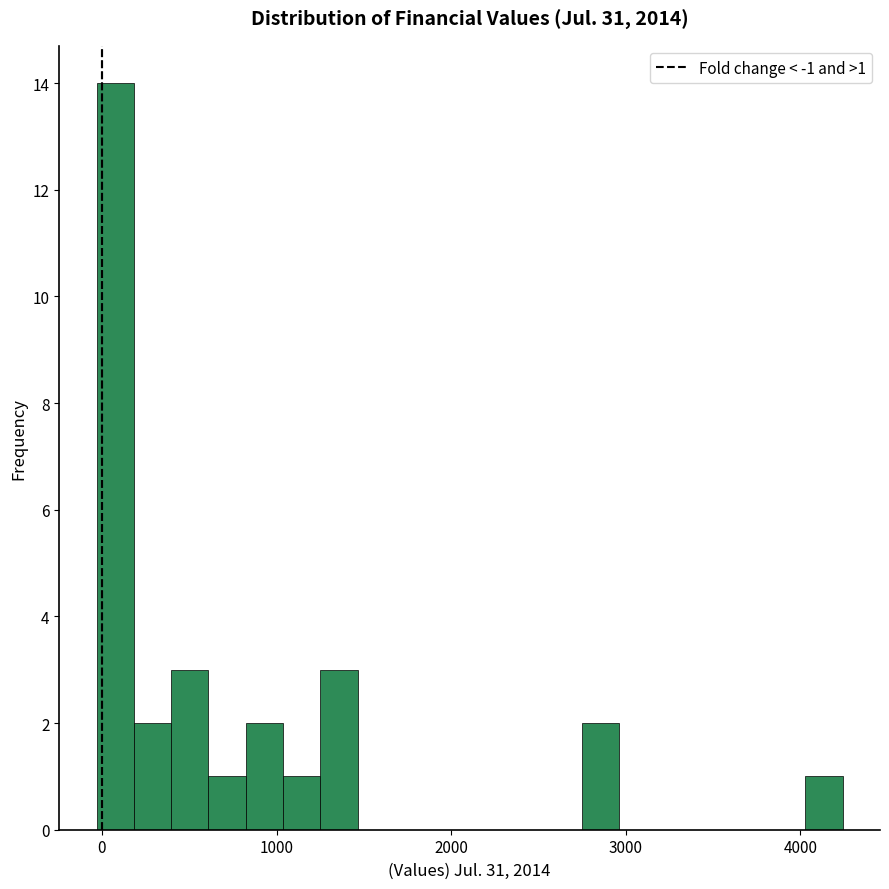

Read against the x-axis, roughly where is the centre of the tallest bar?

100